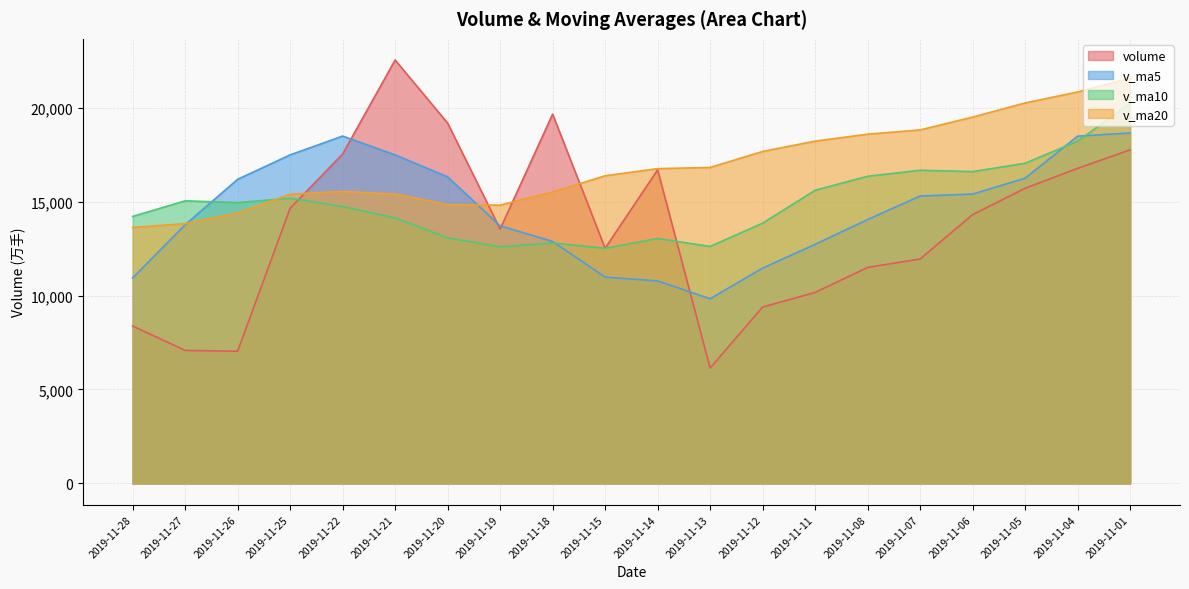

Which category has the lowest value in the volume series?

2019-11-13